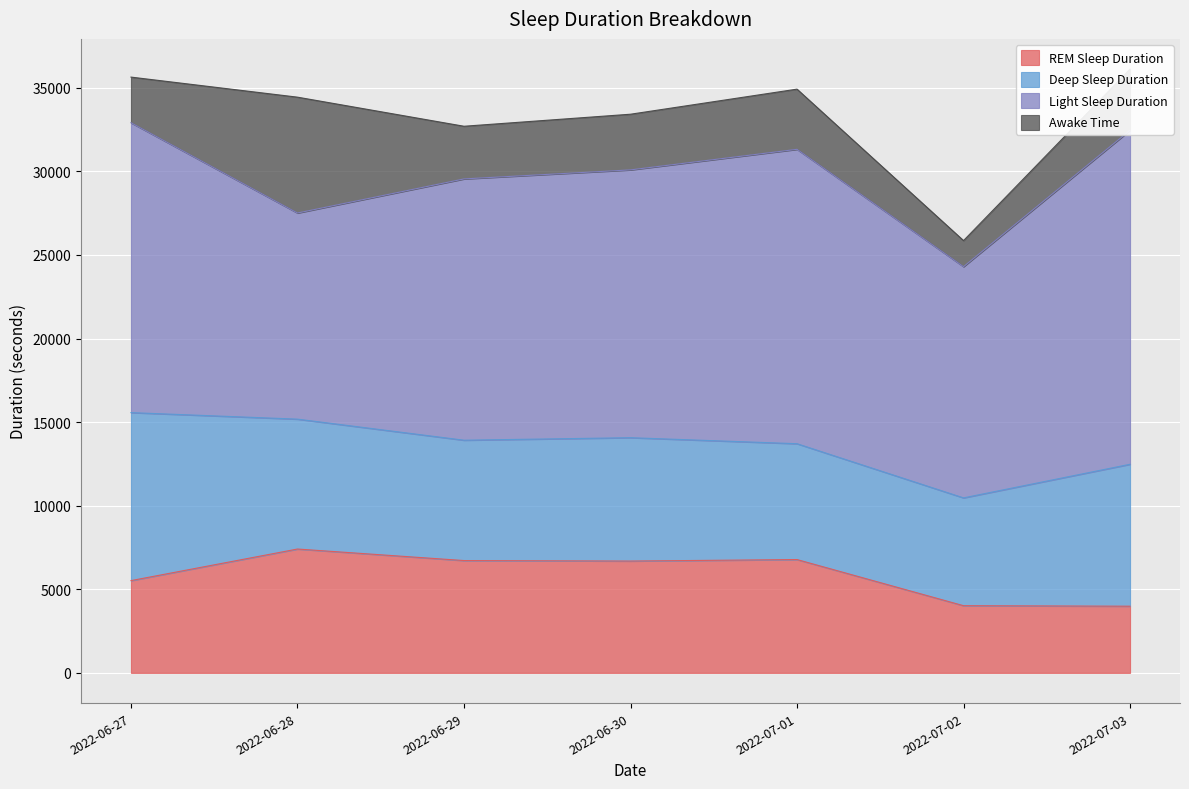

What position from the left is 2022-07-01?

5